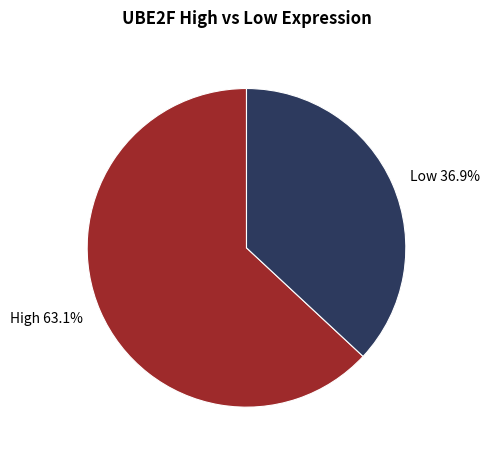

Which slice is the largest?

High 63.1%